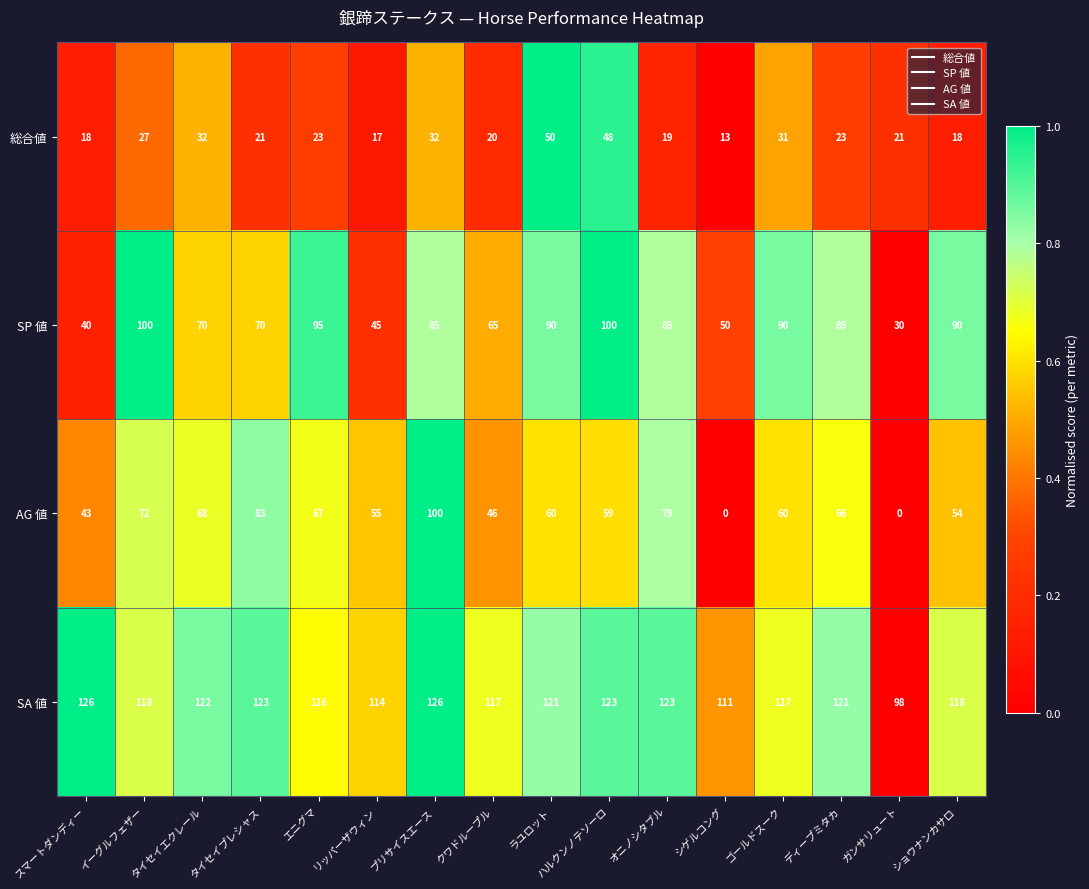

The value of SA 値 at シゲルコング is 54. True or false?

False